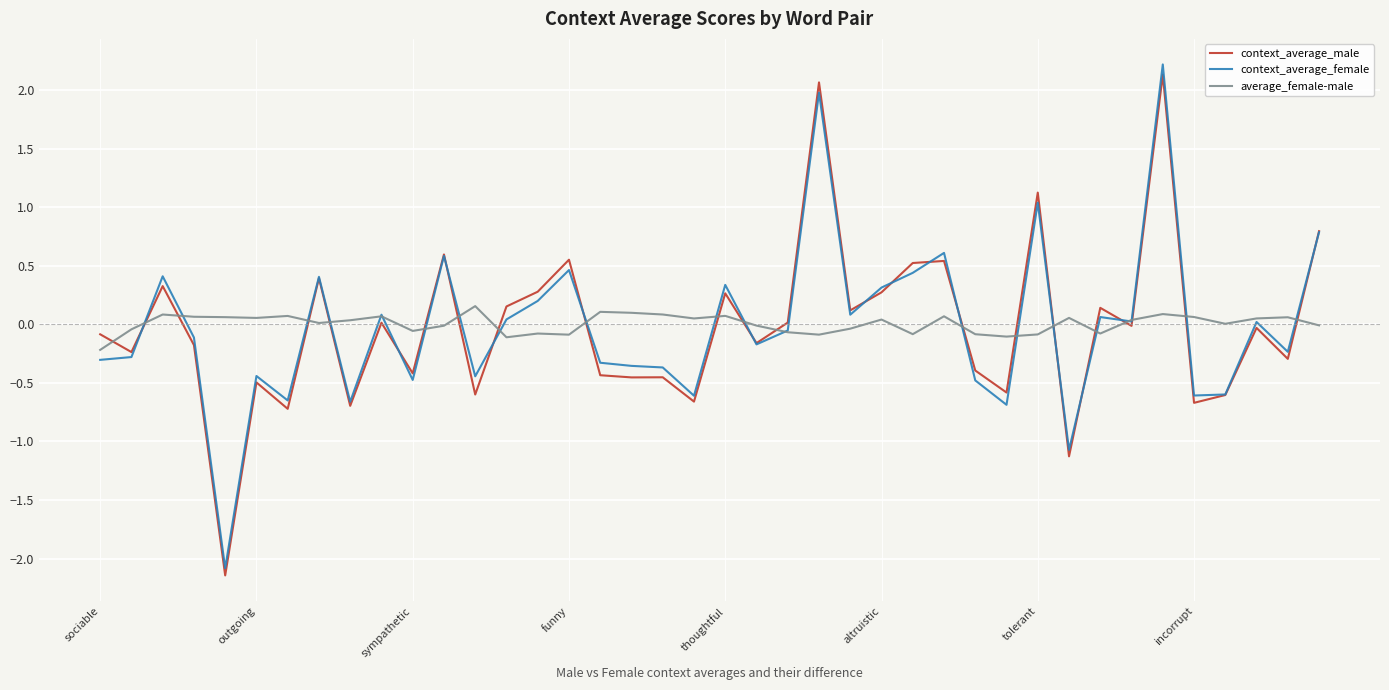

What is the maximum value shown in the chart?

2.2